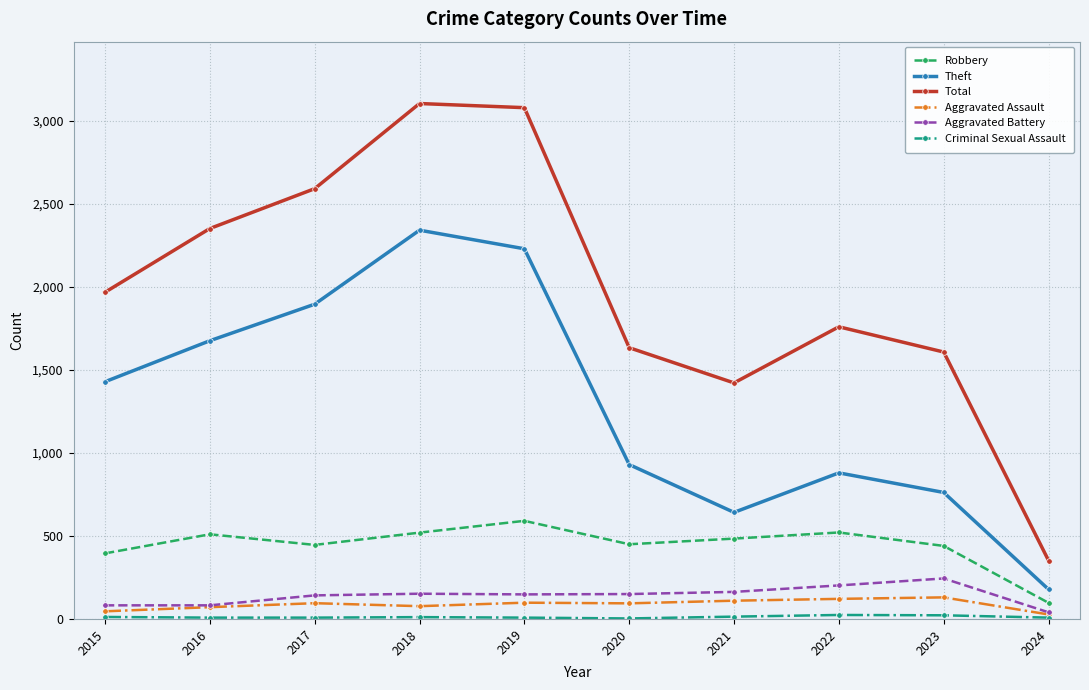

True or false: Aggravated Assault and Theft intersect in this chart.

False